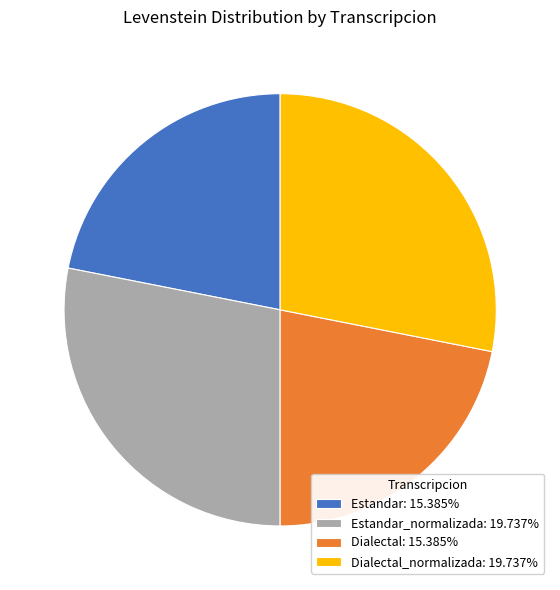

Combined, do Dialectal: 15.385% and Estandar: 15.385% account for over 50%?

No